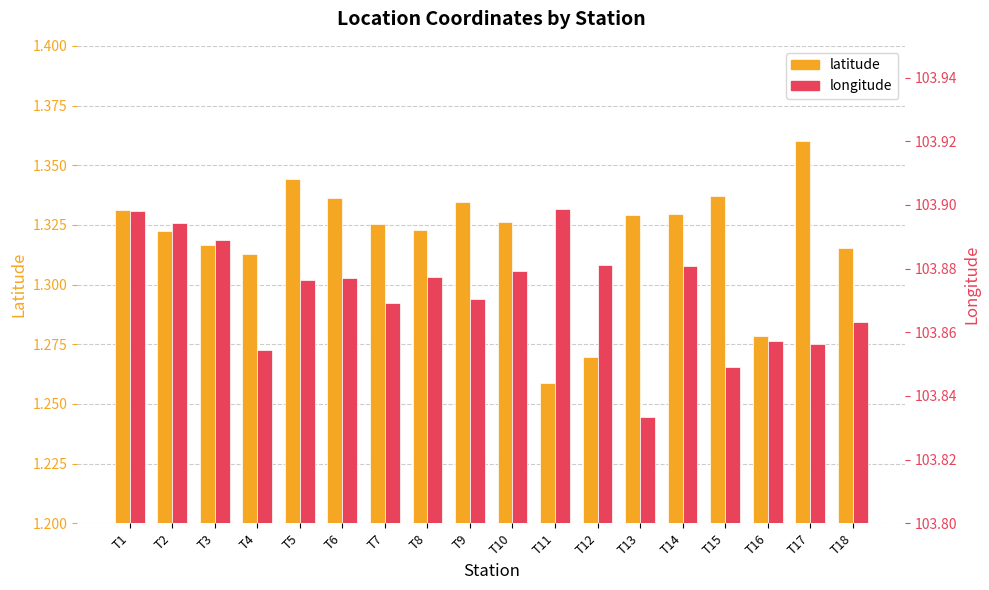

Reading left to right, transcribe all the data shown in this chart.

latitude: T1=1.3	T2=1.3	T3=1.3	T4=1.3	T5=1.3	T6=1.3	T7=1.3	T8=1.3	T9=1.3	T10=1.3	T11=1.3	T12=1.3	T13=1.3	T14=1.3	T15=1.3	T16=1.3	T17=1.4	T18=1.3
longitude: T1=103.9	T2=103.9	T3=103.9	T4=103.9	T5=103.9	T6=103.9	T7=103.9	T8=103.9	T9=103.9	T10=103.9	T11=103.9	T12=103.9	T13=103.8	T14=103.9	T15=103.8	T16=103.9	T17=103.9	T18=103.9